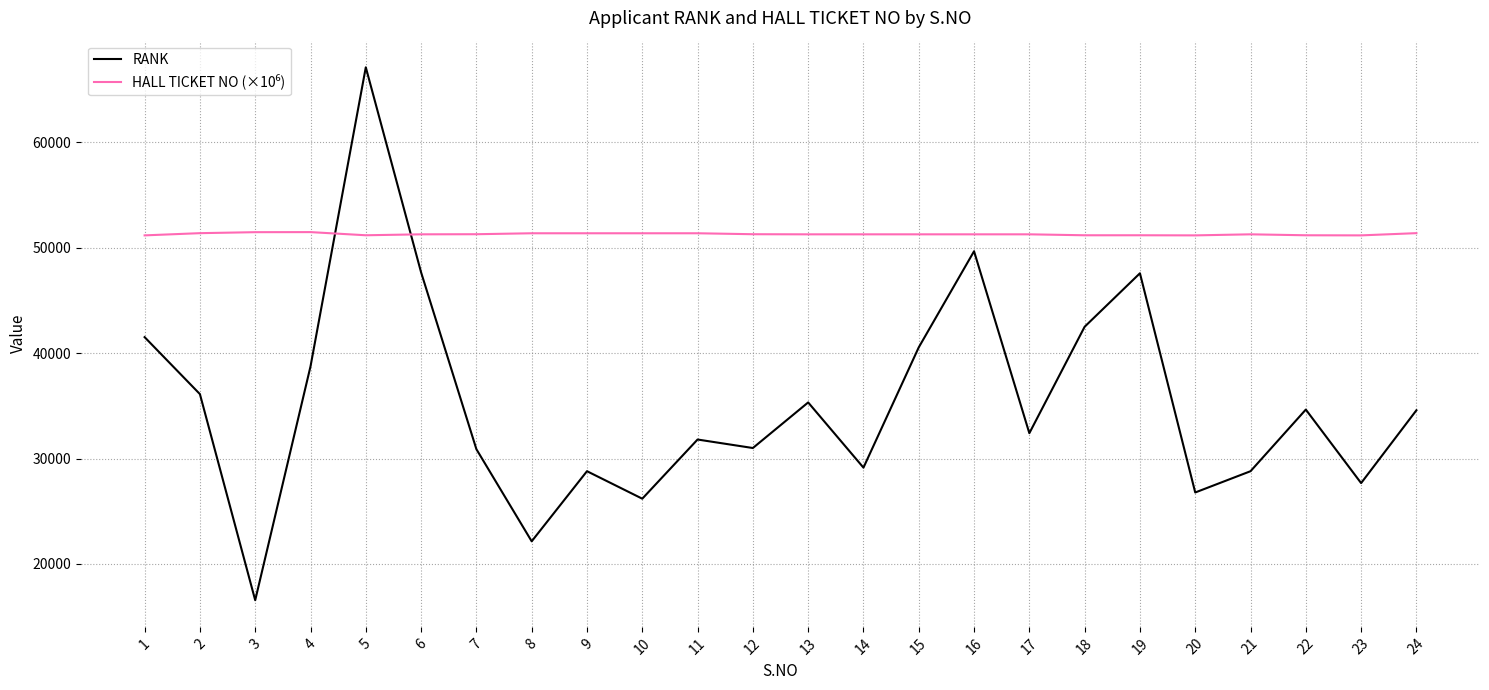

The value of RANK at 9 is 28799.0. True or false?

True